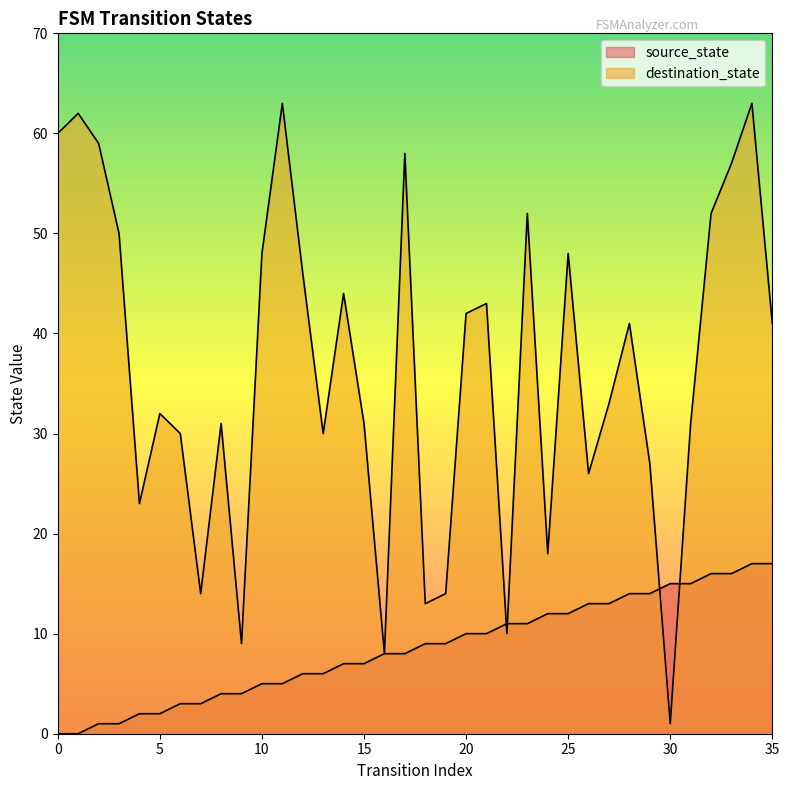

What is the maximum value for source_state?

17